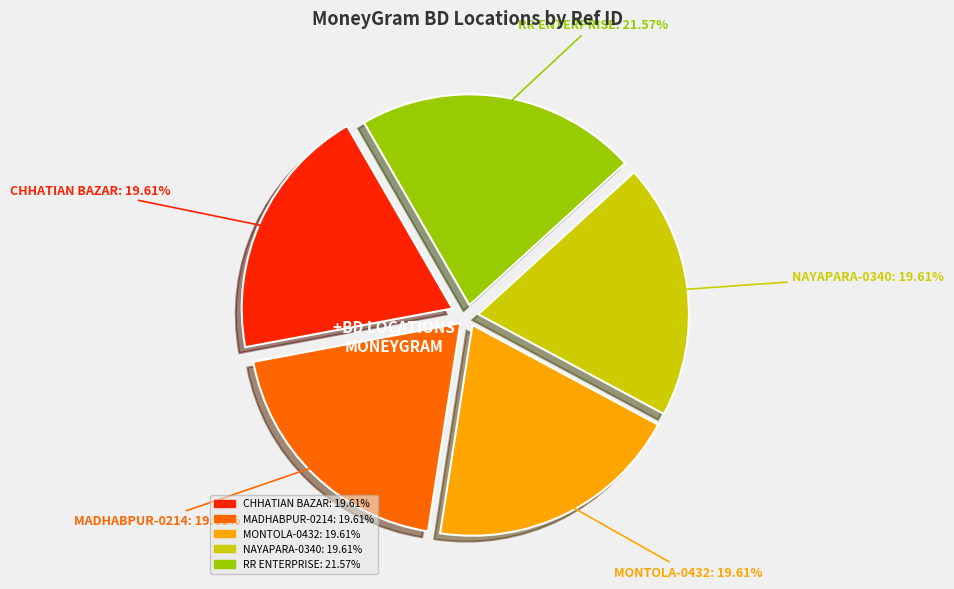

To the nearest percent, what is the difference between the largest and smallest slice percentages?

2%